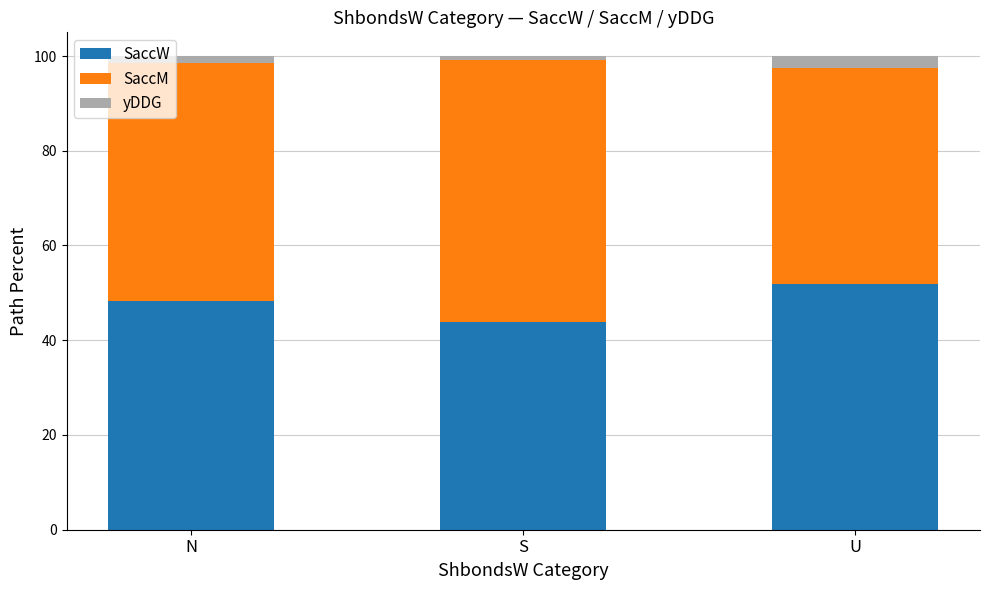

The SaccW series shows 48.2 at N. True or false?

True